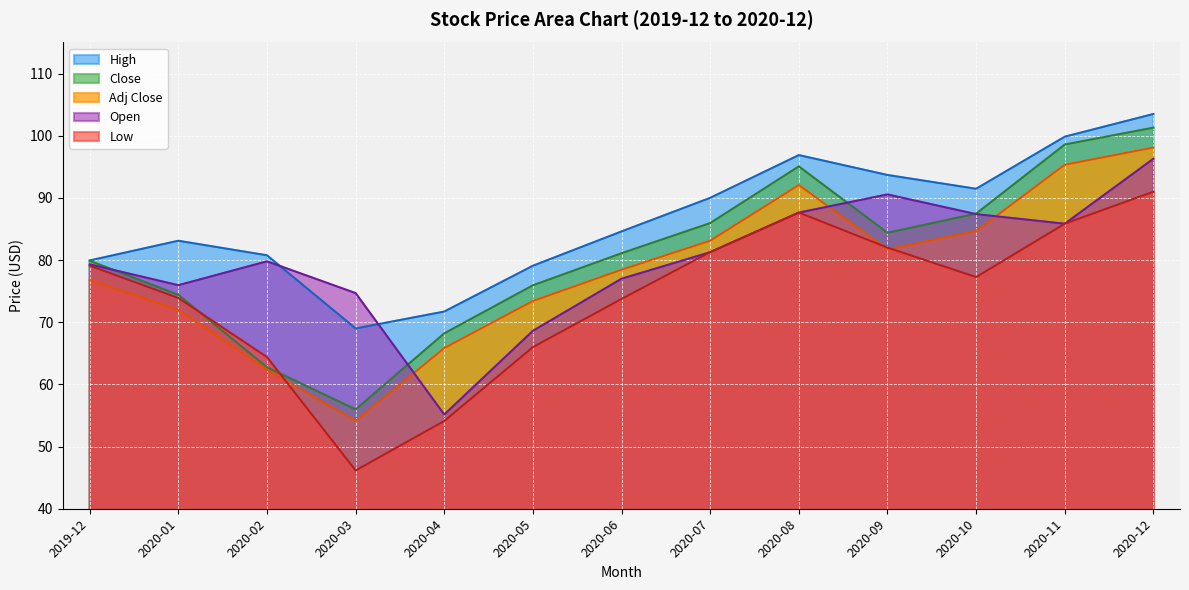

Reading left to right, transcribe all the data shown in this chart.

High: 2019-12=79.9	2020-01=83.1	2020-02=80.8	2020-03=69.0	2020-04=71.7	2020-05=79.1	2020-06=84.6	2020-07=90.0	2020-08=96.9	2020-09=93.7	2020-10=91.5	2020-11=99.8	2020-12=103.5
Low: 2019-12=79.1	2020-01=73.9	2020-02=64.4	2020-03=46.2	2020-04=54.1	2020-05=66.0	2020-06=73.8	2020-07=81.3	2020-08=87.6	2020-09=82.0	2020-10=77.3	2020-11=85.8	2020-12=91.0
Close: 2019-12=79.9	2020-01=74.4	2020-02=62.8	2020-03=56.0	2020-04=68.2	2020-05=75.9	2020-06=81.1	2020-07=86.0	2020-08=95.1	2020-09=84.4	2020-10=87.5	2020-11=98.6	2020-12=101.3
Open: 2019-12=79.3	2020-01=76.0	2020-02=79.8	2020-03=74.7	2020-04=55.2	2020-05=68.6	2020-06=77.0	2020-07=81.3	2020-08=87.6	2020-09=90.6	2020-10=87.4	2020-11=85.8	2020-12=96.3
Adj Close: 2019-12=76.8	2020-01=72.0	2020-02=62.4	2020-03=54.1	2020-04=65.8	2020-05=73.4	2020-06=78.5	2020-07=83.1	2020-08=92.1	2020-09=81.7	2020-10=84.7	2020-11=95.3	2020-12=98.1